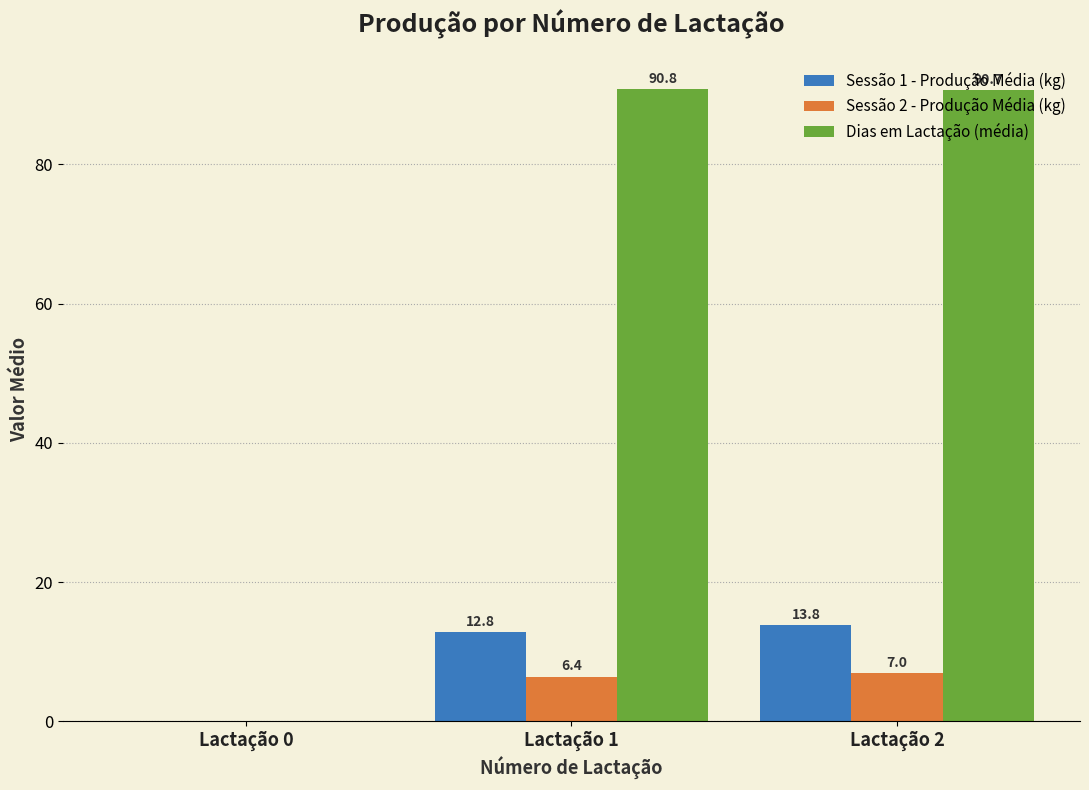

Read the Sessão 2 - Produção Média (kg) value at Lactação 1.

6.4